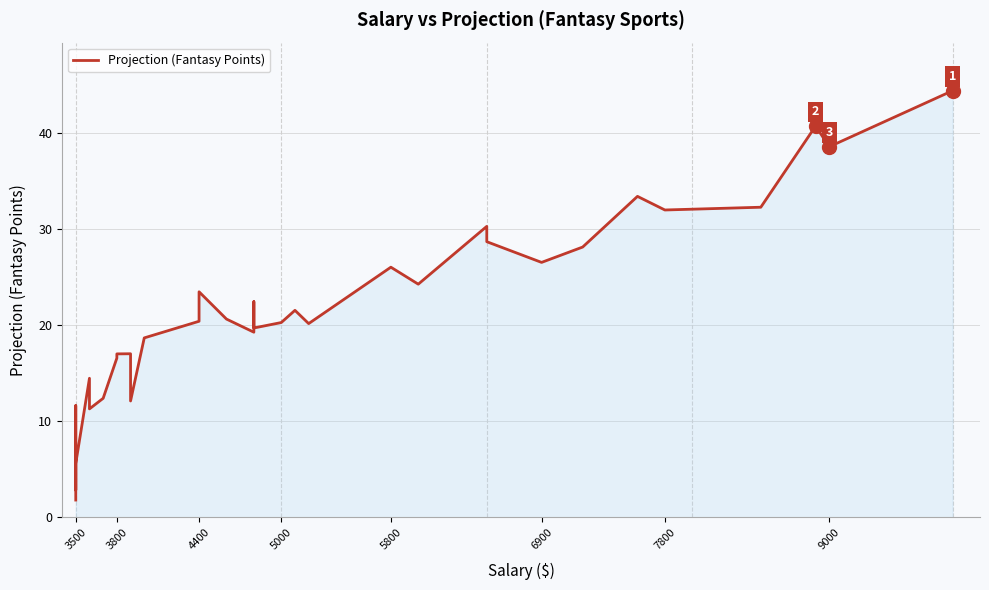

What is the minimum value shown in the chart?

1.8